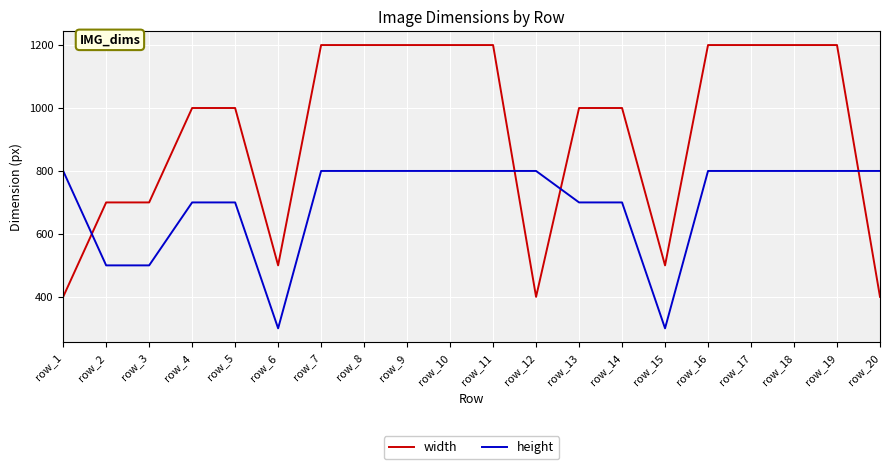

What is the sum of all width values?

18400